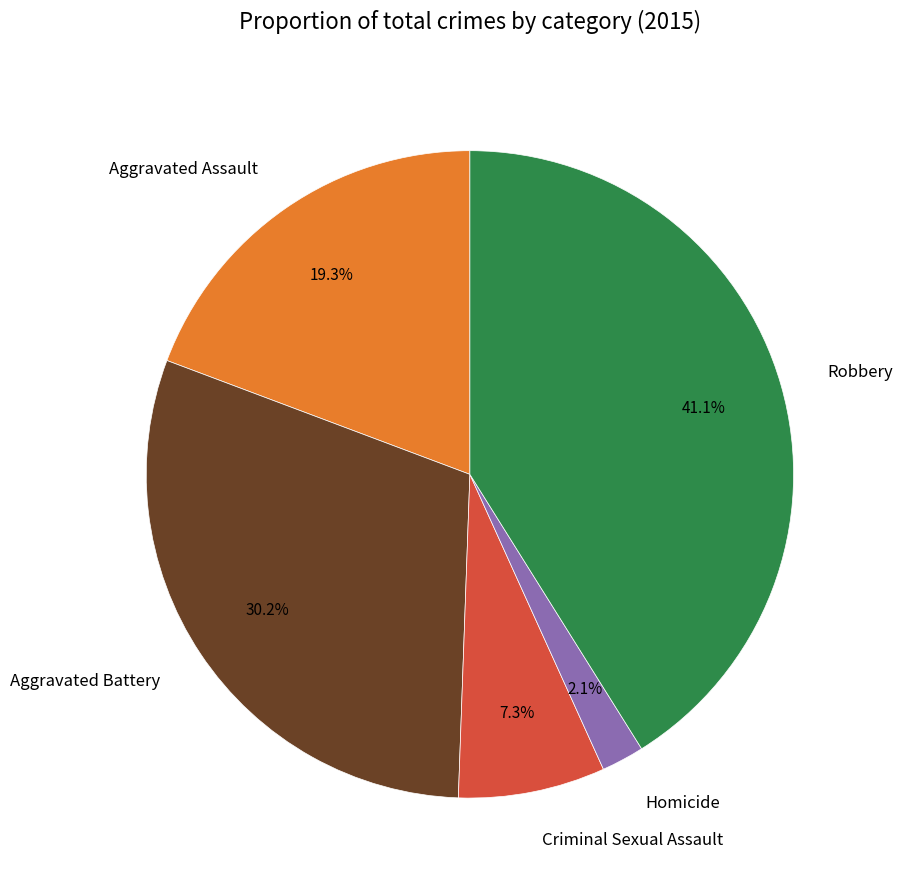

How many segments does this pie chart have?

5